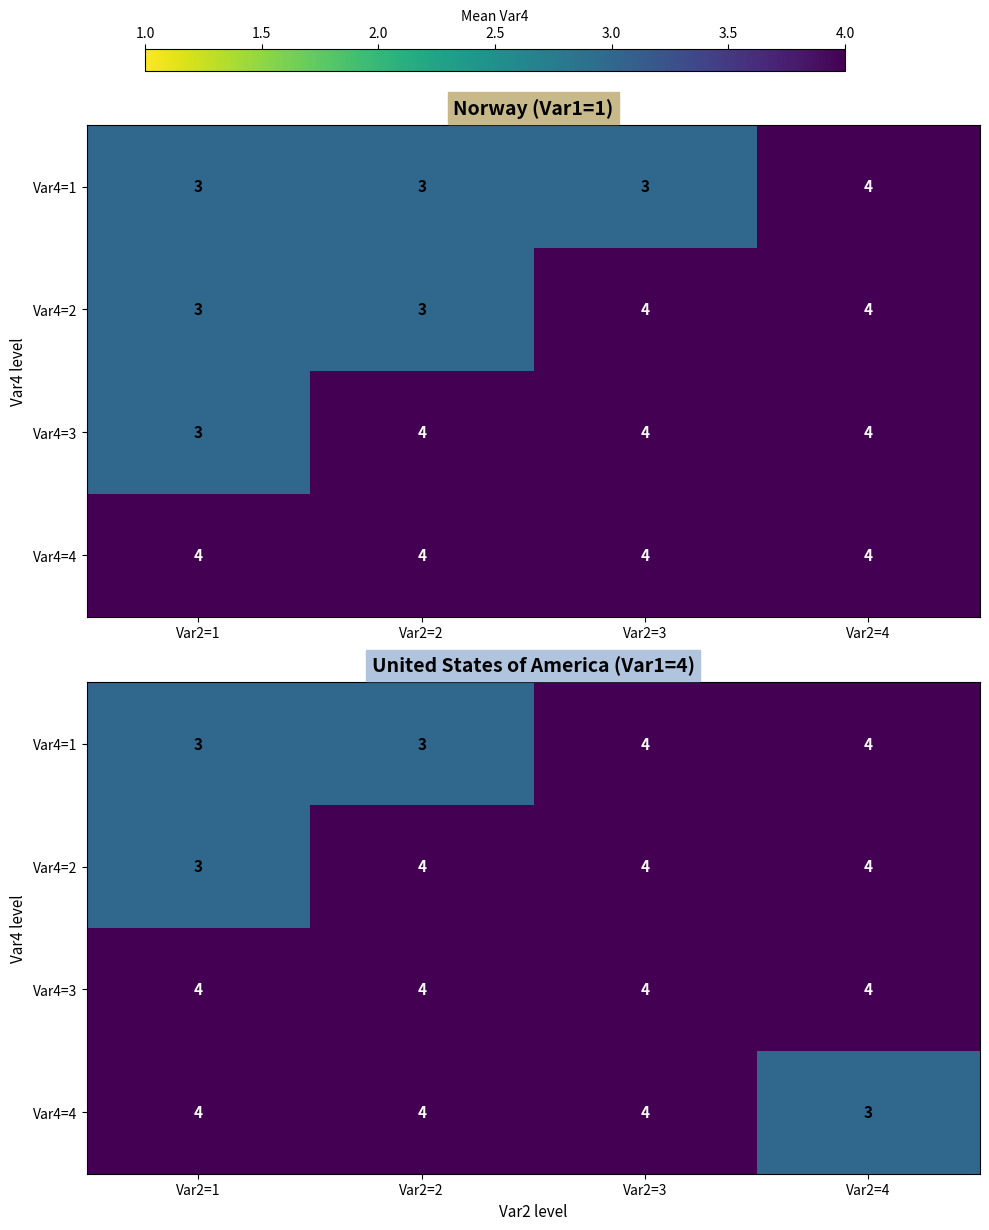

Is the value of Var4=2 at Var2=2 greater than the value of Var4=1 at Var2=1?

Yes